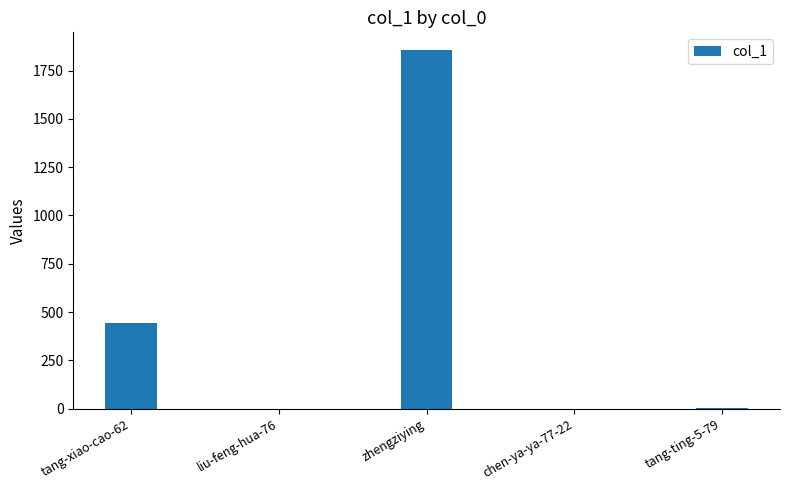

The chart shows a value of 0 at liu-feng-hua-76. True or false?

True